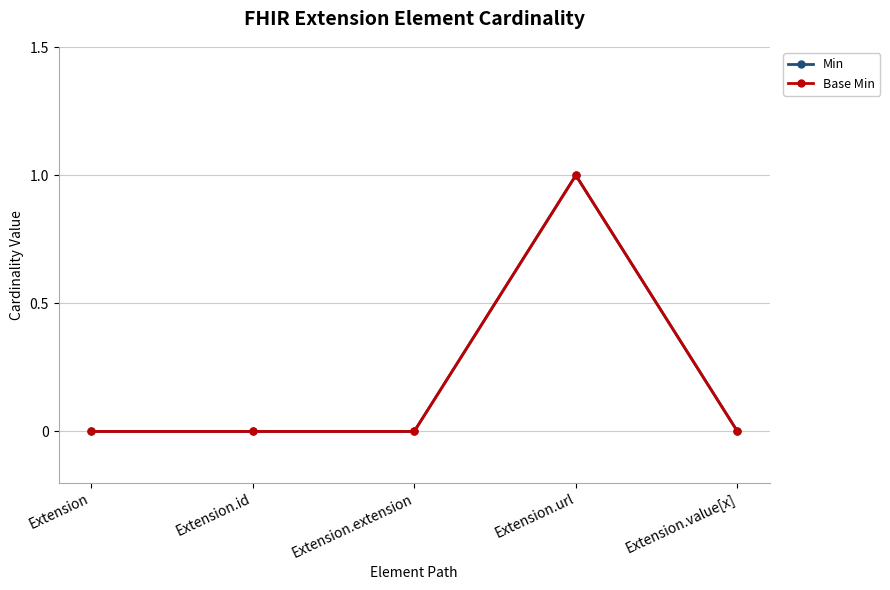

Does the chart have visible grid lines?

Yes